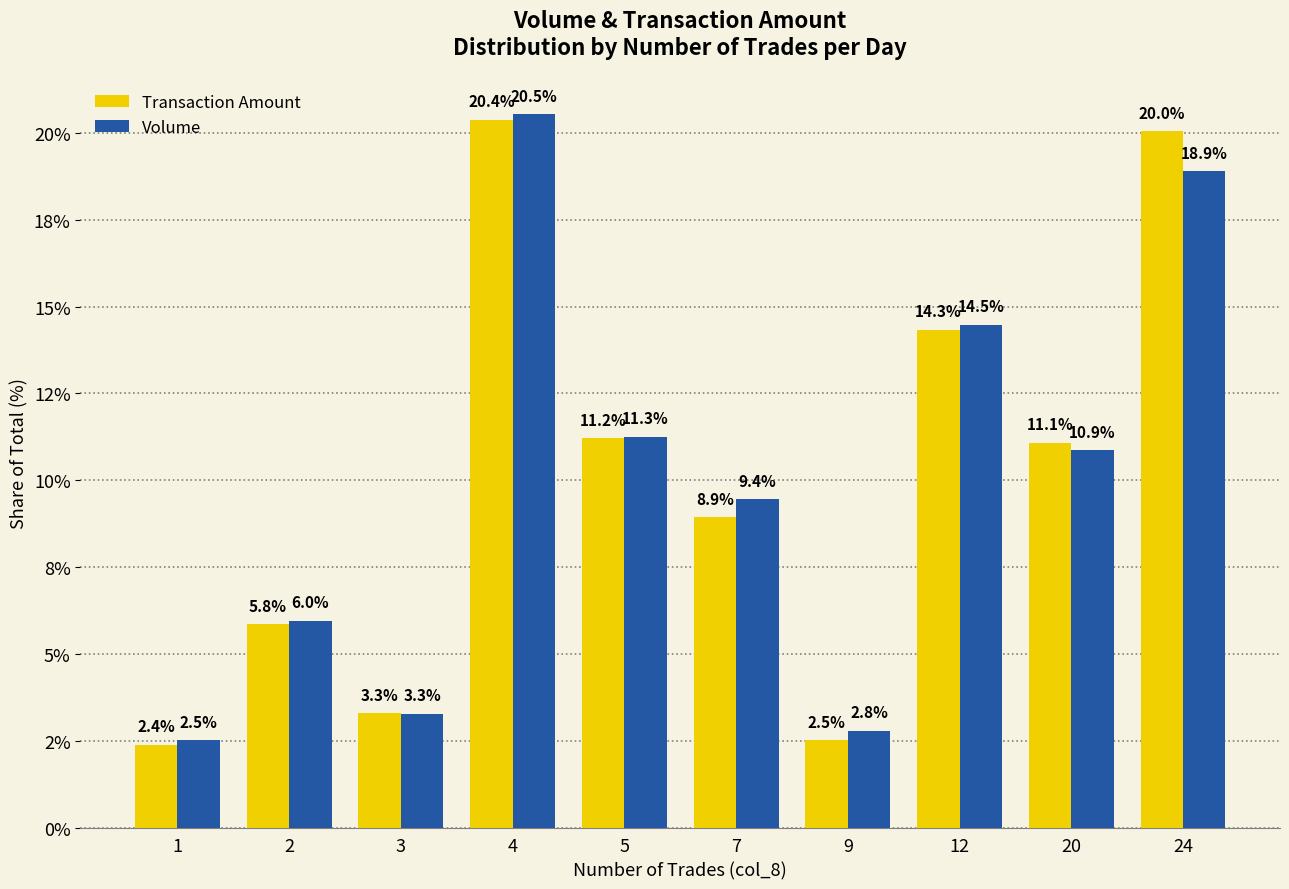

The Transaction Amount series shows 5.8 at 2. True or false?

True